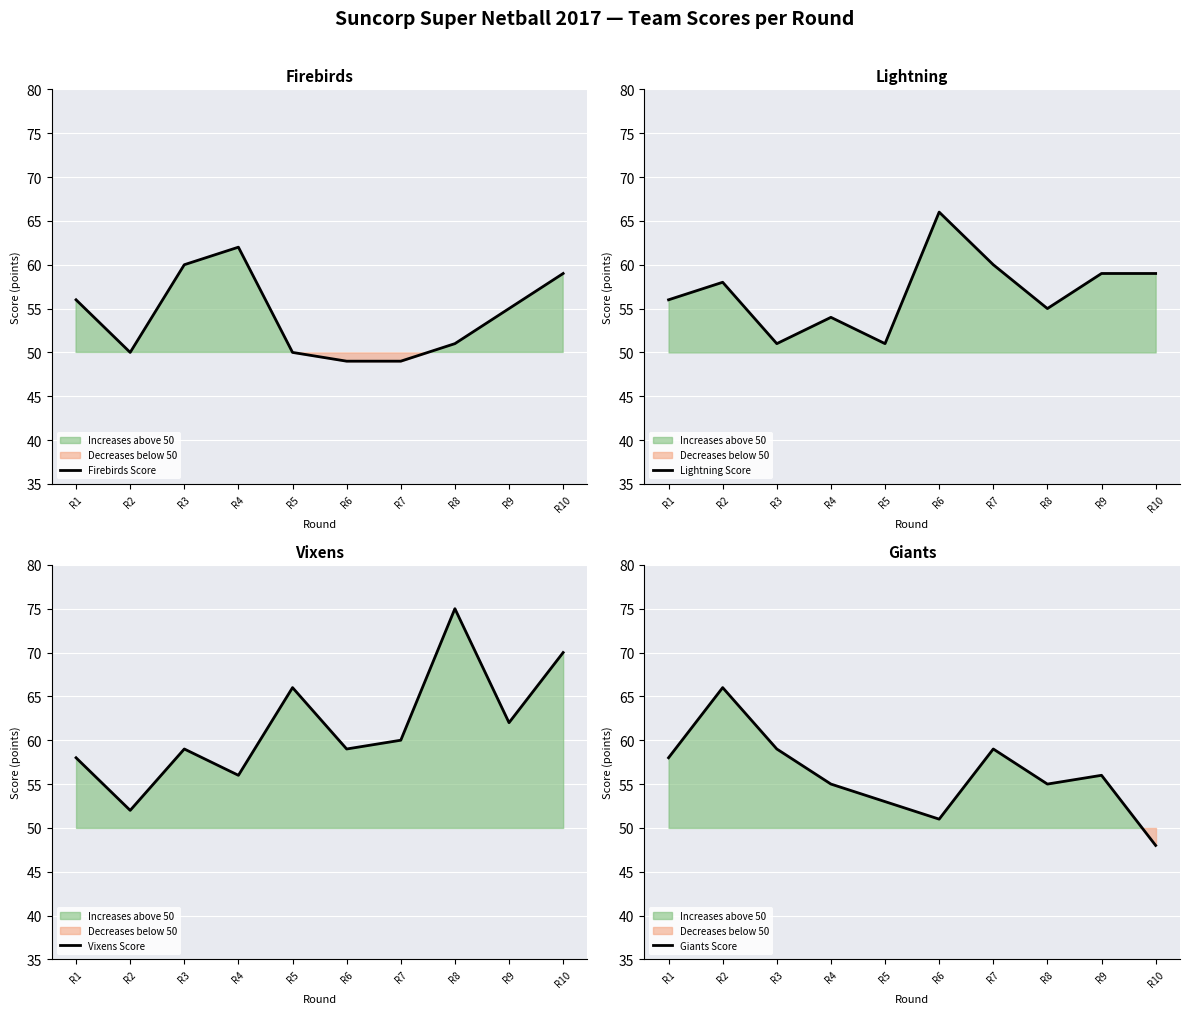

At which category is the sum across all series the highest?

R8